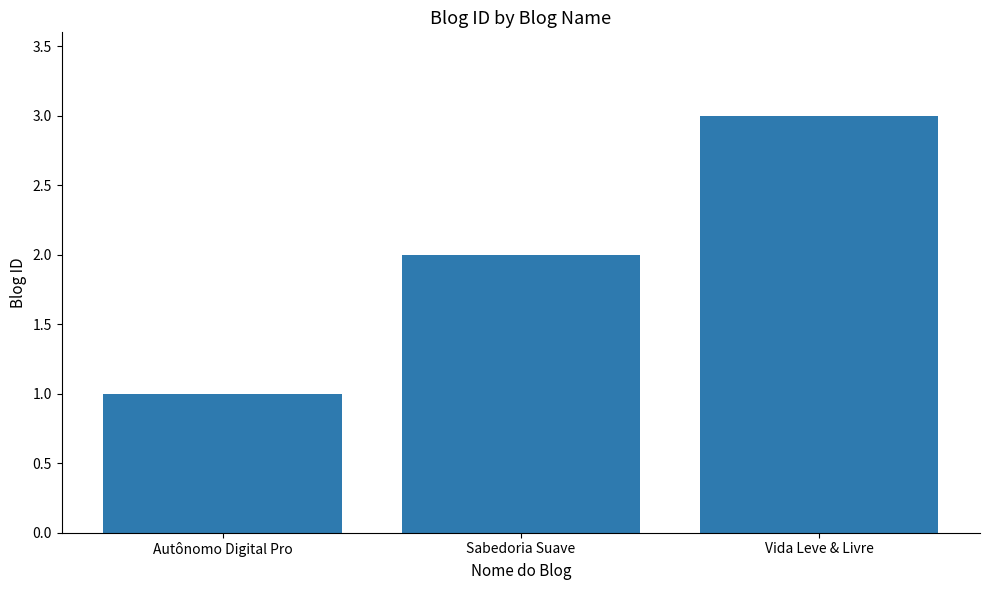

What is the difference between the values at Sabedoria Suave and Vida Leve & Livre?

1